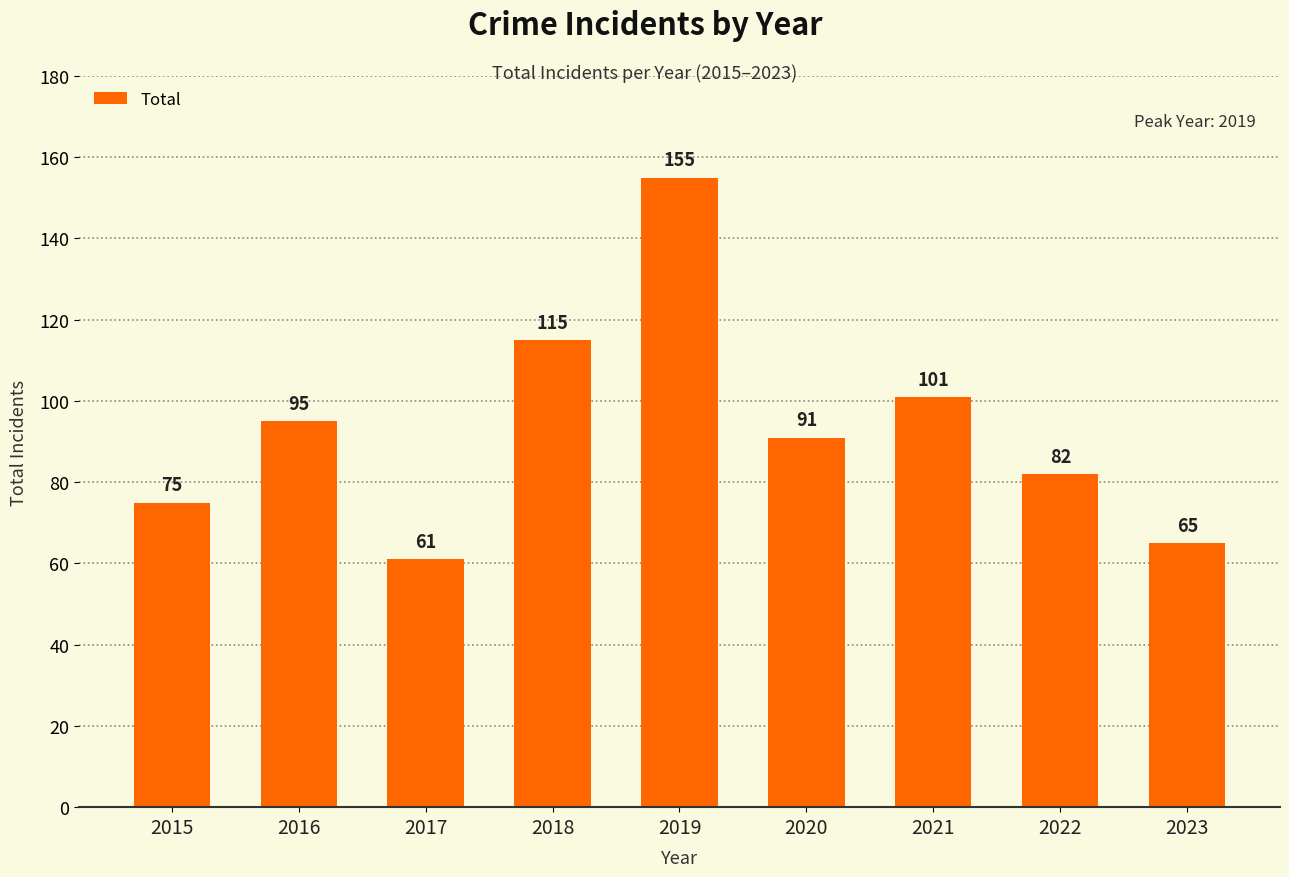

What is the smallest value displayed?

61